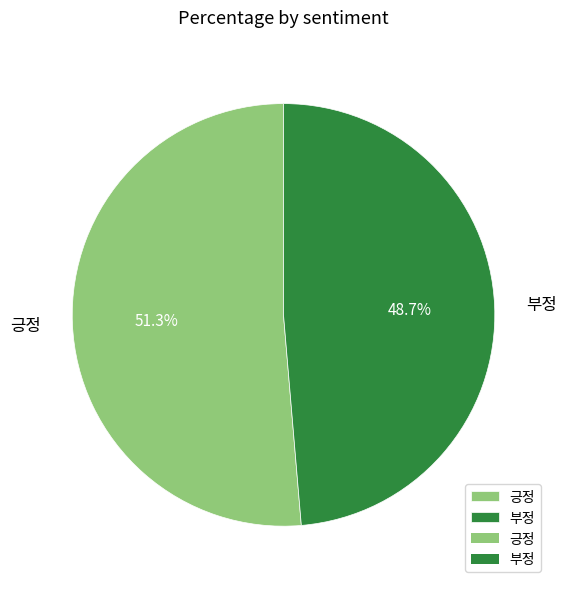

True or false: 부정 accounts for 55% of the total.

False